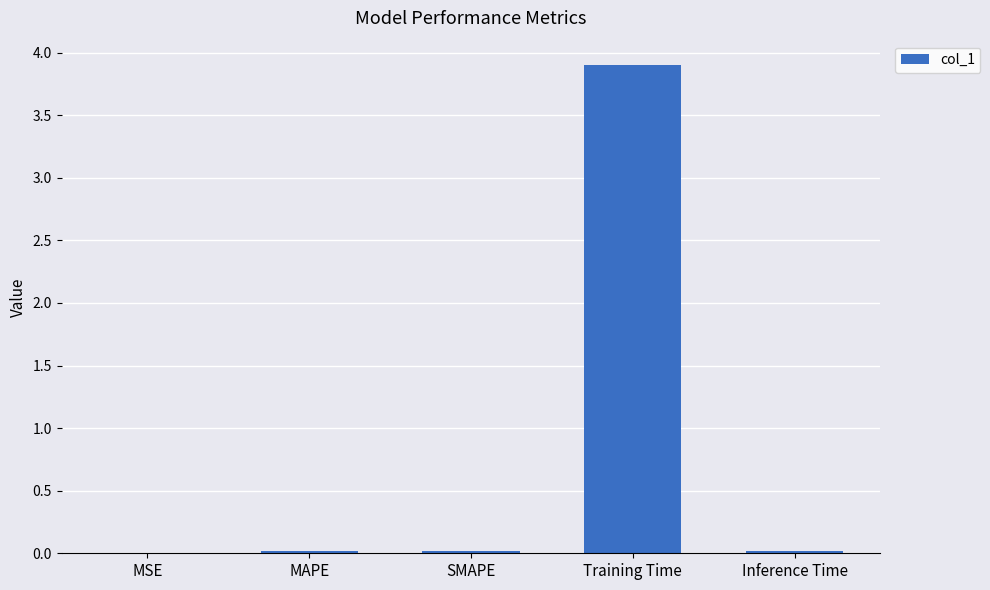

What is the sum of all values?

3.9